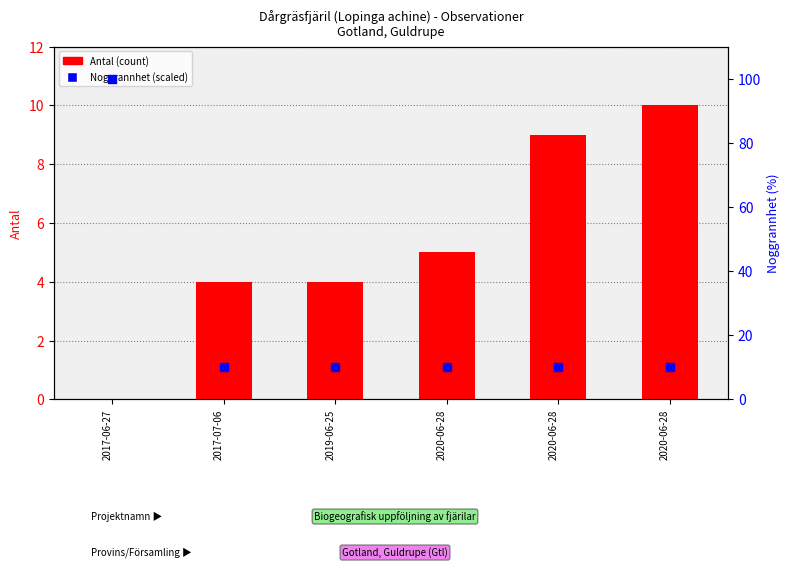

Which series has the largest total across all categories?

Noggrannhet (scaled)